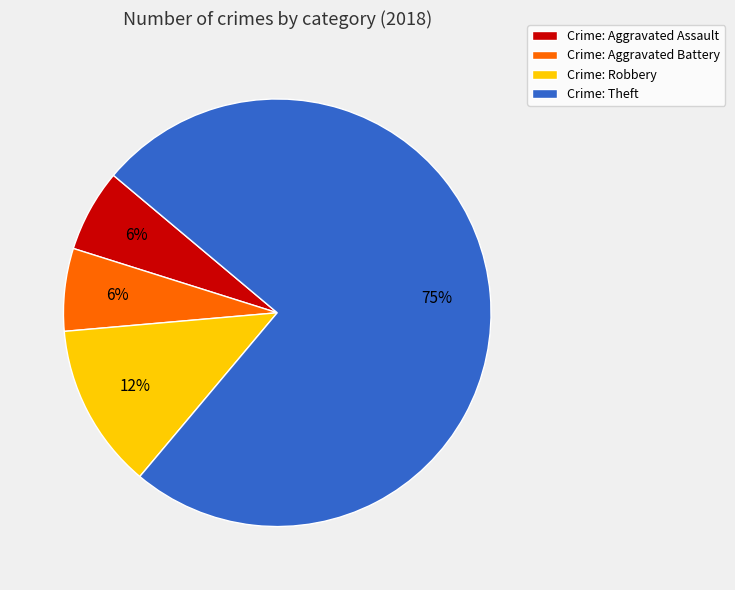

Is the sum of Crime: Aggravated Assault and Crime: Aggravated Battery greater than half?

No